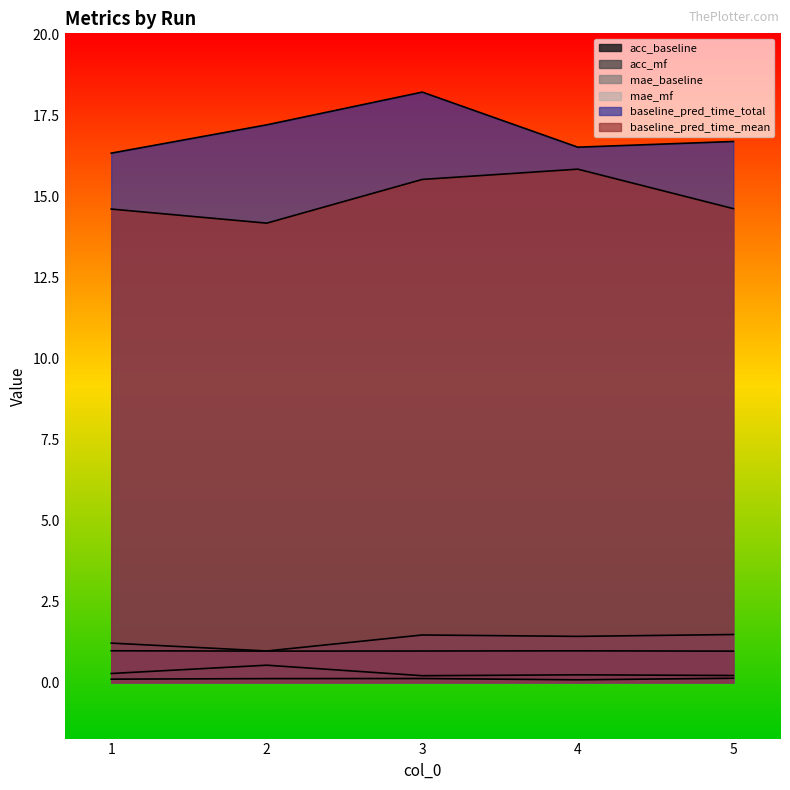

Which has a higher value, 5 or 1?

1